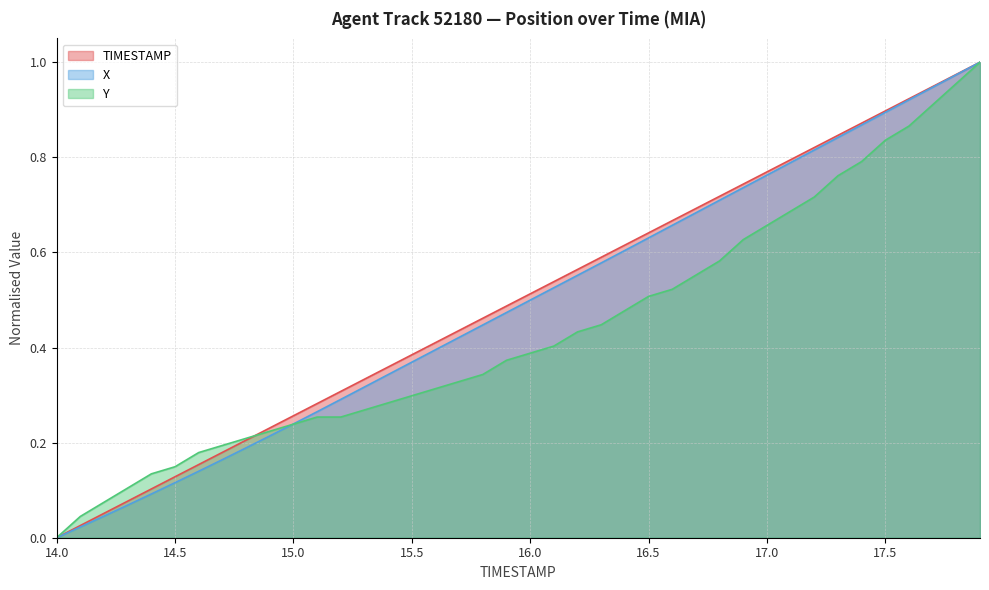

How many intersections are there between X and Y?

1